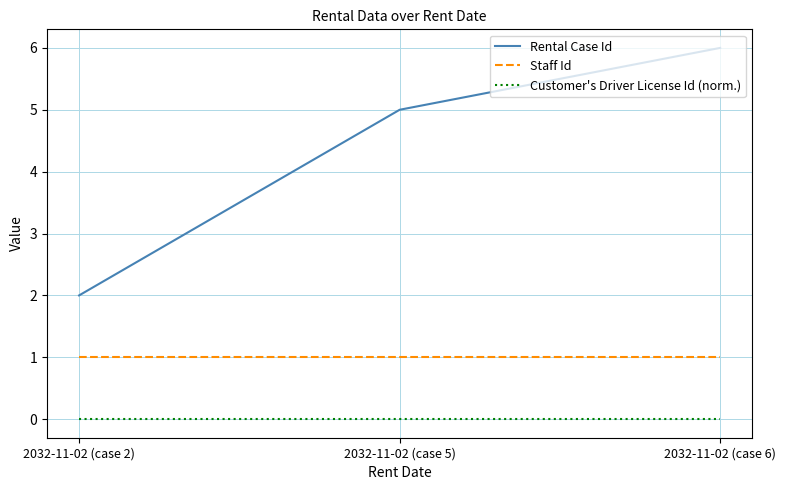

Where is Rental Case Id nearest to the value 4?

2032-11-02 (case 5)